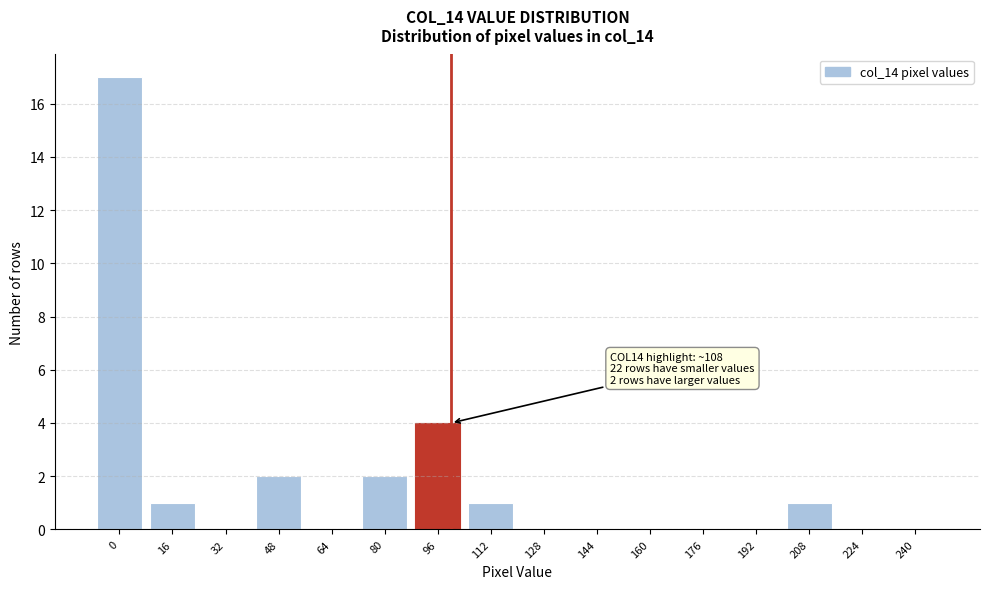

Reading right to left, transcribe all the data shown in this chart.

240=0	224=0	208=1	192=0	176=0	160=0	144=0	128=0	112=1	96=4	80=2	64=0	48=2	32=0	16=1	0=17